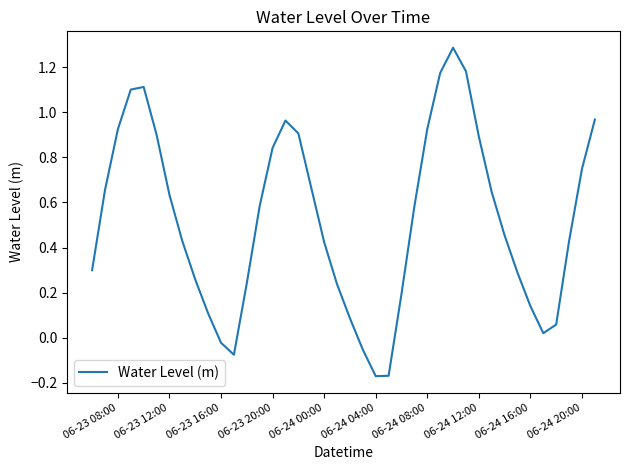

What is the maximum value shown in the chart?

1.3